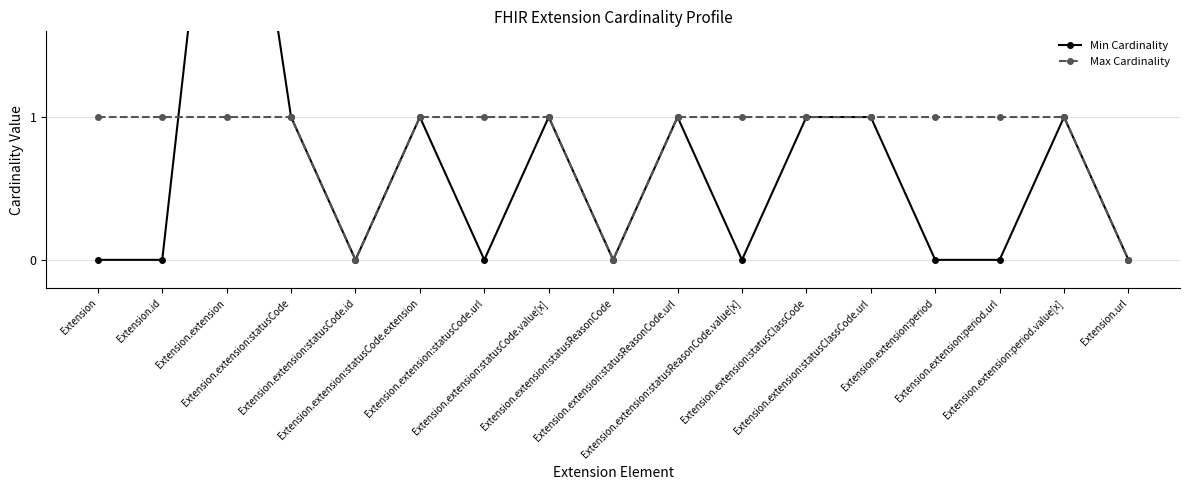

Rank the series by their average value, from lowest to highest.

Min Cardinality, Max Cardinality